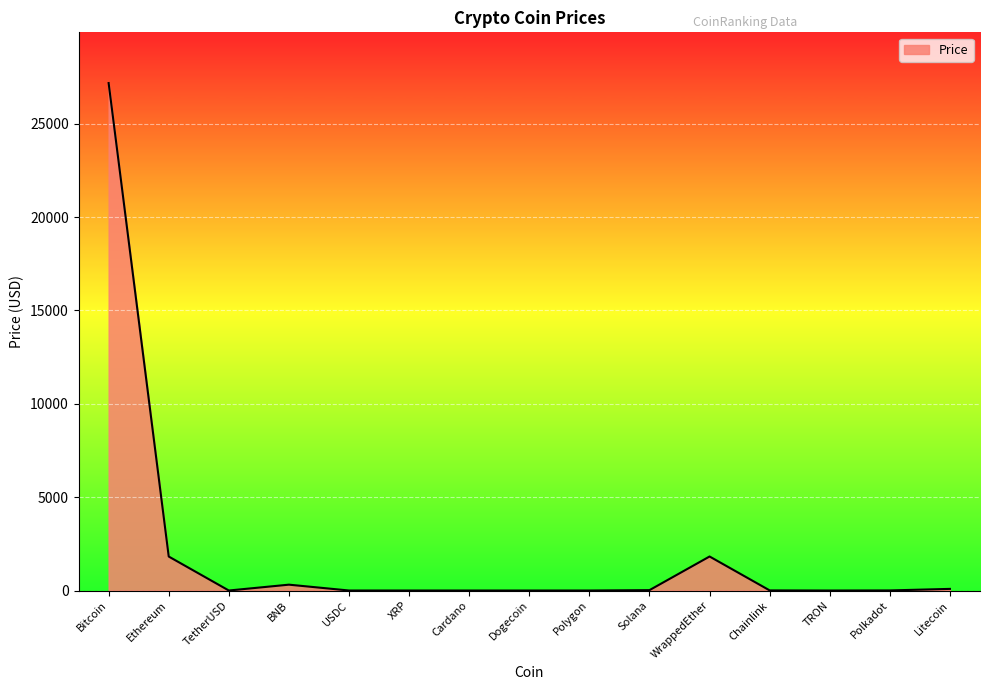

What is the difference between the maximum and minimum values?

27180.8